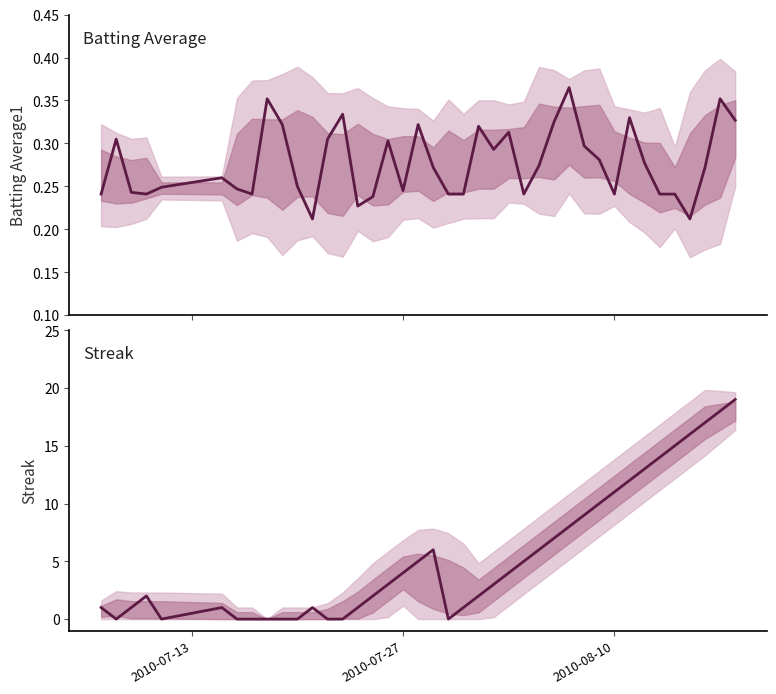

What is the value of the Streak point at the 28th from the left?

7.0